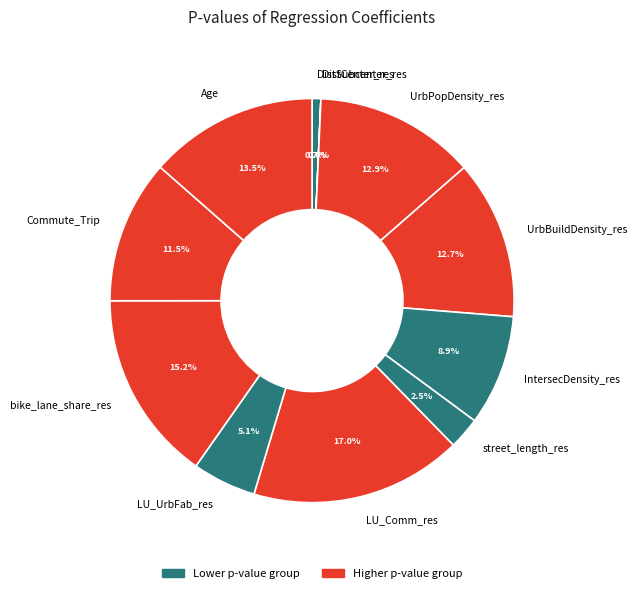

Does Commute_Trip represent more than half of the total?

No